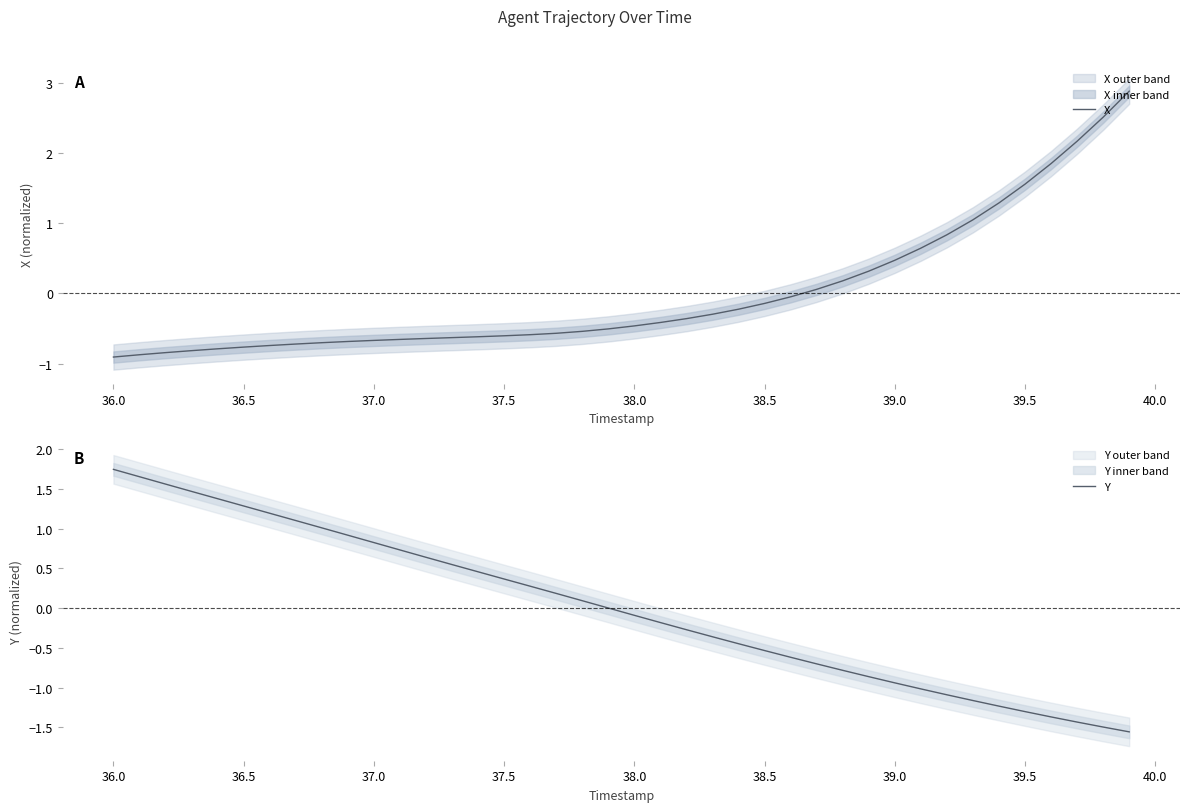

Which series has the largest total across all categories?

X